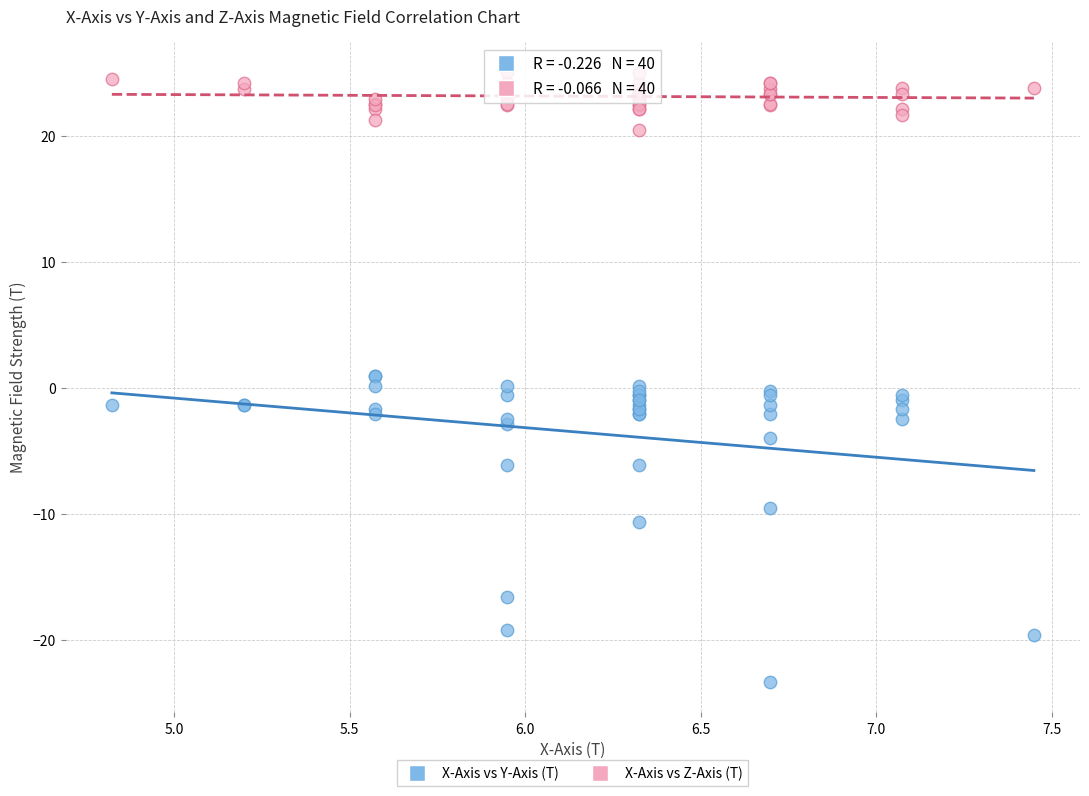

What is the X range (max minus min) for the scatter plot?

2.6